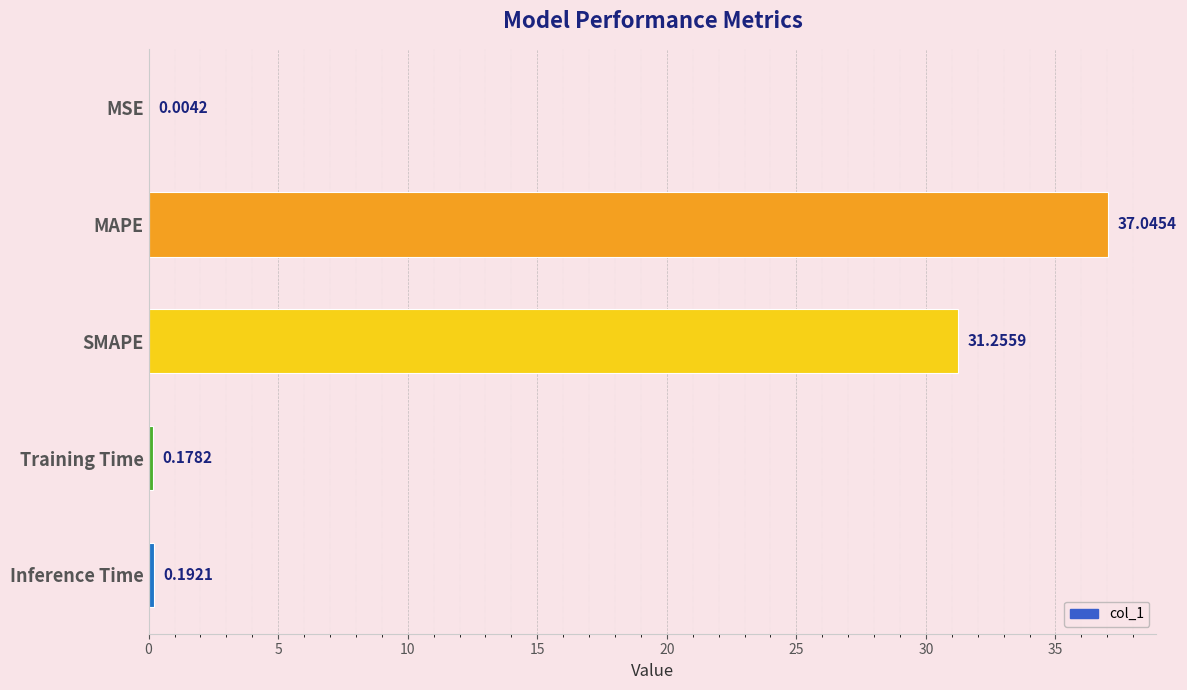

Between Inference Time and Training Time, which is larger?

Inference Time